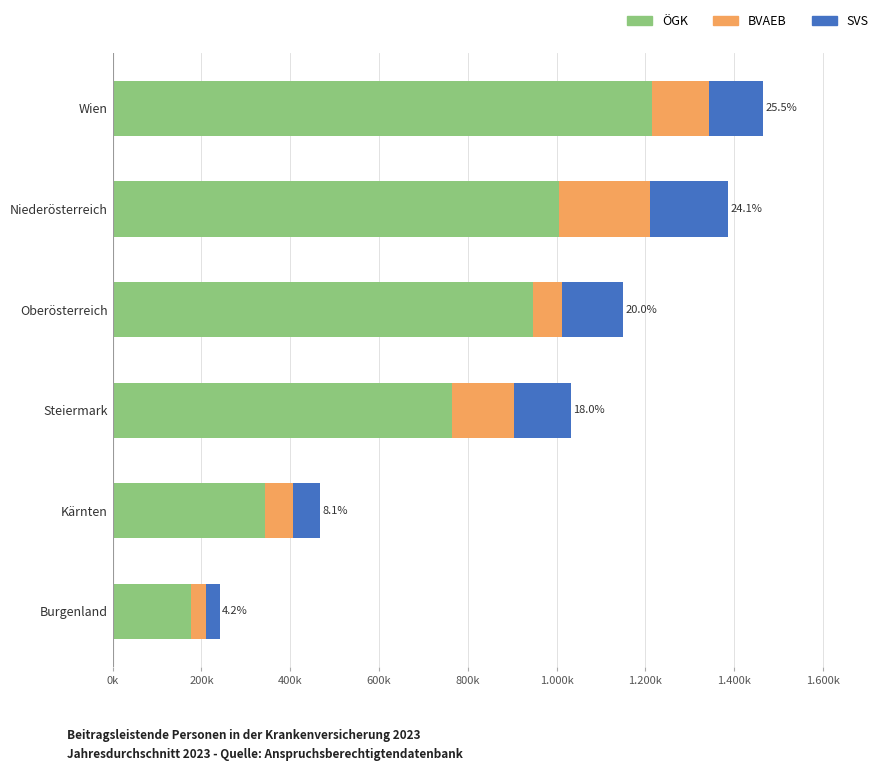

What are all the series names shown in the legend?

ÖGK, BVAEB, SVS